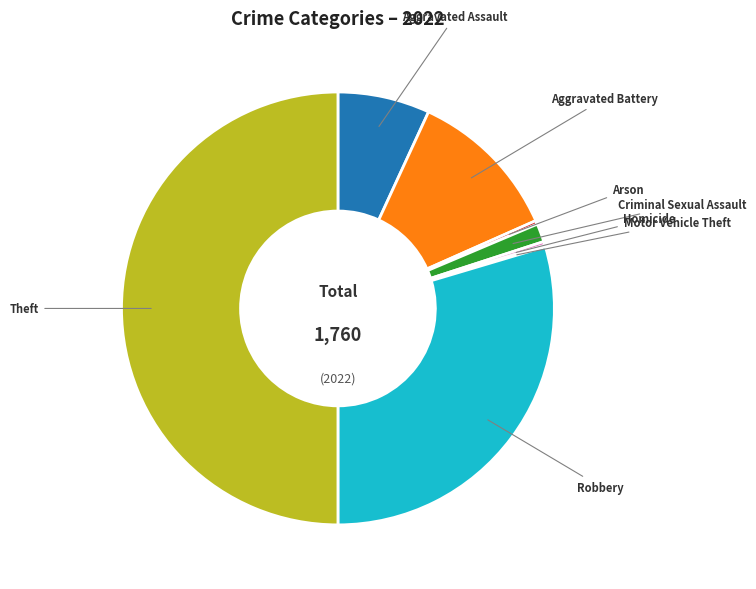

Does Homicide account for over 50% of the chart?

No